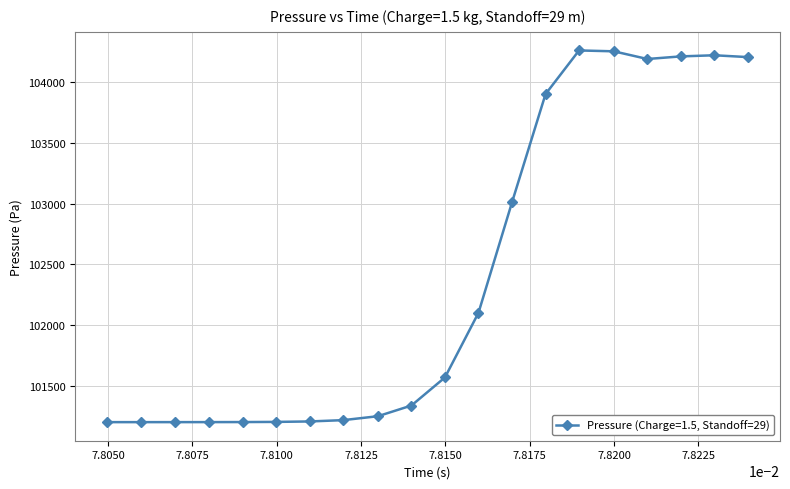

What is the value of the 11th point from the left?

101568.2